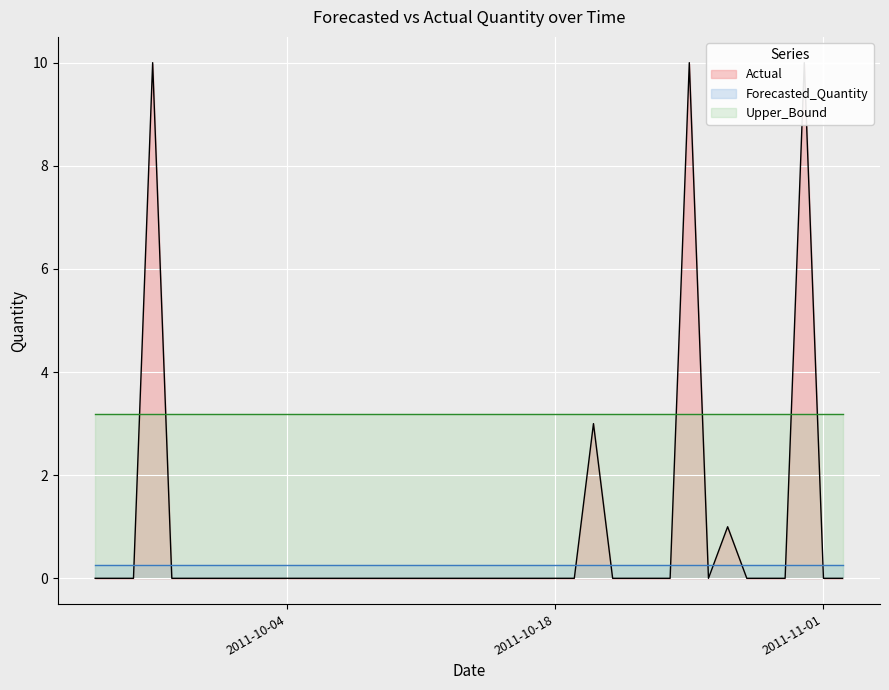

What is the sum of all Actual values?

34.0